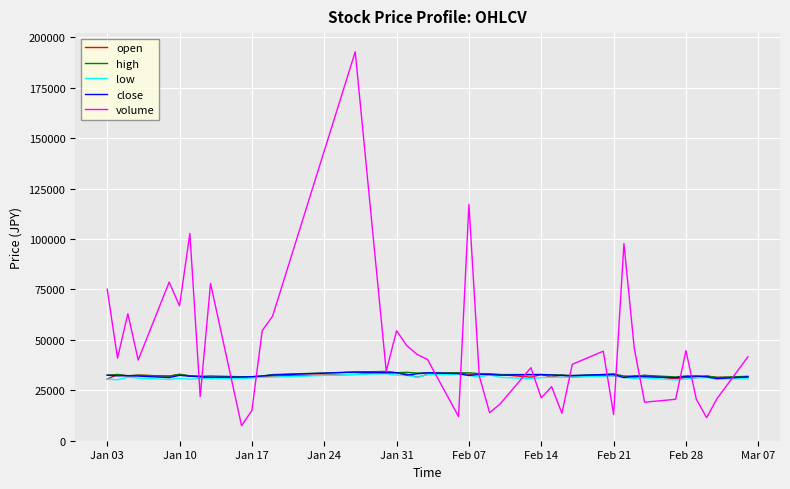

Which series has the widest spread of values?

volume